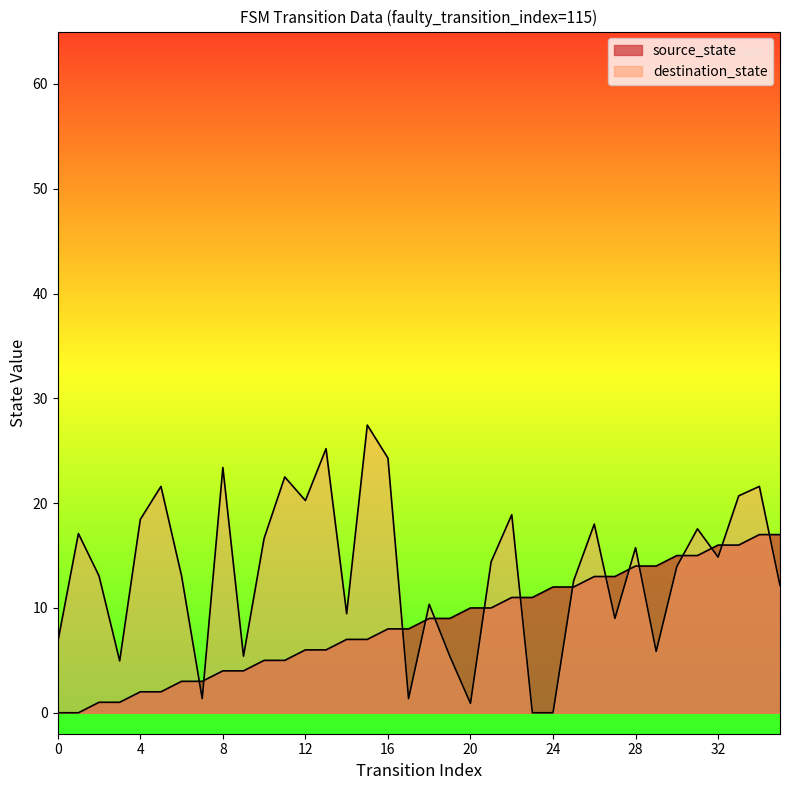

List the labels in order of value, largest first.

34, 35, 32, 33, 30, 31, 28, 29, 26, 27, 24, 25, 22, 23, 20, 21, 18, 19, 16, 17, 14, 15, 12, 13, 10, 11, 8, 9, 6, 7, 4, 5, 2, 3, 0, 1